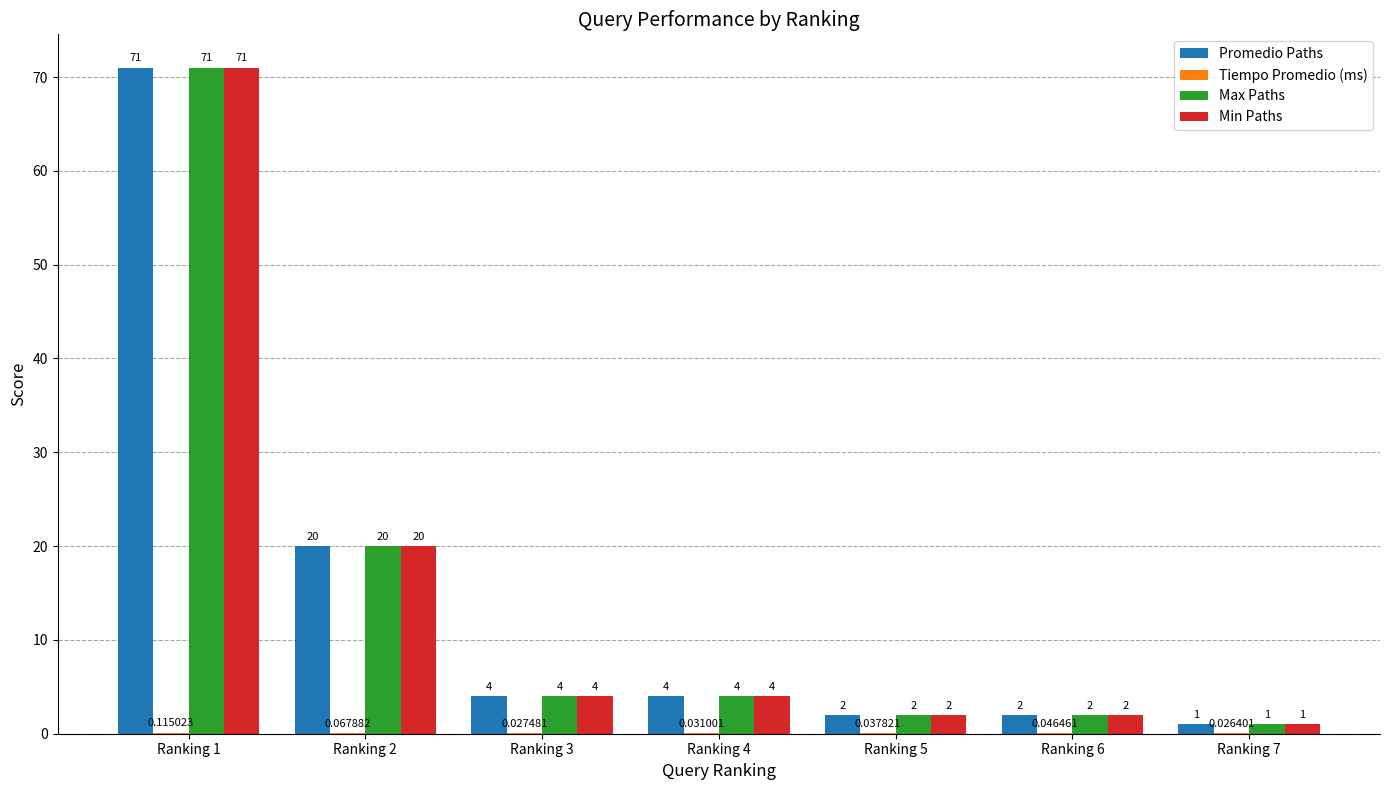

What is the total value across all series at Ranking 6?

6.0